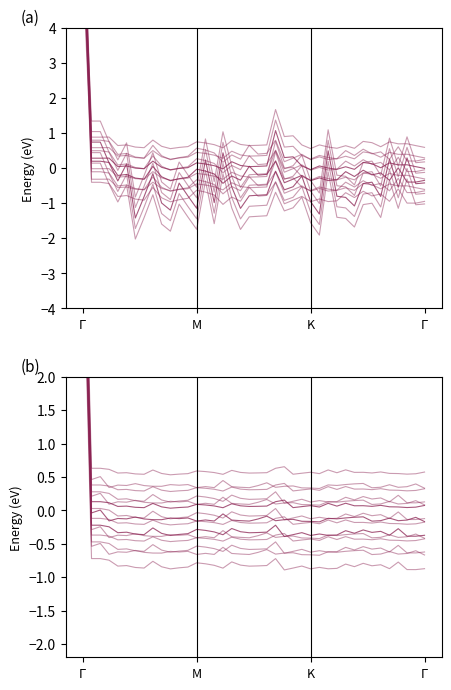

Reading left to right, what are all the values shown in this chart?

1 tracking: 6.3	0.7	0.7	0.1	-0.4	0.1	-1.4	-0.8	-0.2	-1.0	-1.2	-0.4	-0.8	-1.1	0.2	-1.0	0.4	-0.5	-1.1	-0.8	-0.8	-0.8	-0.1	-0.6	-0.5	-0.2	-1.0	-1.3	0.5	-0.8	-0.8	-1.1	-0.4	-0.4	-0.8	0.3	-0.5	0.3	-0.4	-0.4
2 tracking: 7.4	0.2	0.2	0.2	-0.2	-0.2	-0.3	-0.3	0.1	-0.2	-0.4	-0.3	-0.3	-0.0	-0.1	-0.2	-0.4	-0.2	-0.3	0.1	-0.2	-0.2	0.2	-0.4	-0.3	-0.2	-0.4	-0.3	-0.4	-0.3	-0.1	-0.2	-0.1	-0.2	-0.1	-0.3	0.0	-0.4	-0.4	-0.3
3 tracking: 7.7	0.3	0.3	0.3	0.0	0.1	0.0	-0.0	0.2	0.0	-0.0	-0.0	0.0	0.2	0.1	0.1	-0.0	0.2	0.1	0.0	0.1	0.1	1.1	0.3	0.3	0.1	-0.0	0.1	0.0	-0.0	0.0	-0.0	0.2	0.1	0.0	0.1	0.1	0.1	0.0	-0.0
4 tracking: 4.8	-0.2	-0.2	-0.2	-0.3	-0.3	-0.4	-0.4	-0.3	-0.3	-0.4	-0.4	-0.3	-0.3	-0.3	-0.3	-0.4	-0.3	-0.3	-0.3	-0.3	-0.3	-0.2	-0.4	-0.4	-0.3	-0.4	-0.4	-0.4	-0.4	-0.3	-0.3	-0.3	-0.3	-0.3	-0.4	-0.3	-0.4	-0.4	-0.4
5 tracking: 5.0	-0.0	0.0	-0.2	-0.1	-0.1	-0.1	-0.1	-0.1	-0.1	-0.1	-0.1	-0.1	-0.2	-0.1	-0.2	-0.1	-0.1	-0.2	-0.2	-0.1	-0.1	-0.2	-0.1	-0.1	-0.2	-0.2	-0.2	-0.1	-0.1	-0.1	-0.1	-0.1	-0.2	-0.2	-0.1	-0.2	-0.1	-0.1	-0.2
6 tracking: 5.2	0.1	0.1	0.1	0.1	0.1	0.0	0.0	0.1	0.1	0.0	0.0	0.0	0.1	0.1	0.1	0.0	0.1	0.1	0.1	0.1	0.1	0.1	0.2	0.0	0.1	0.1	0.0	0.1	0.1	0.1	0.1	0.1	0.1	0.1	0.1	0.1	0.0	0.0	0.1